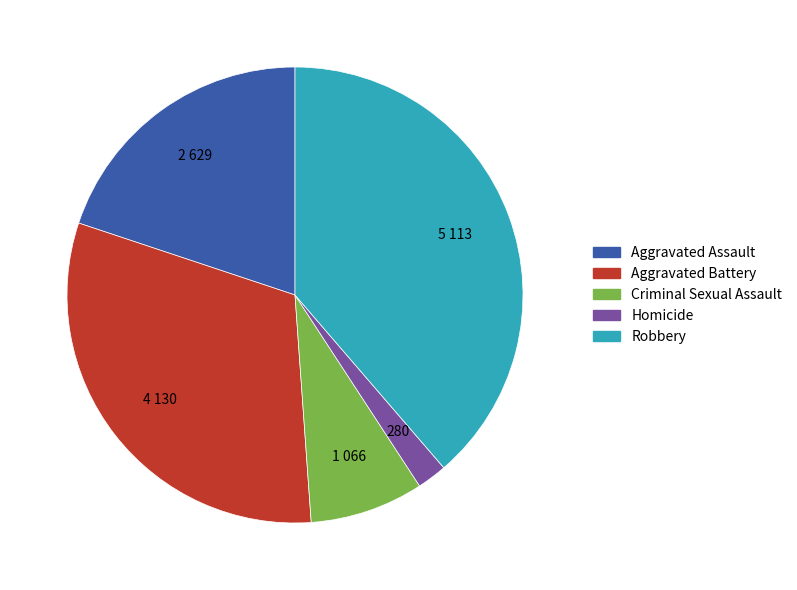

True or false: Aggravated Assault accounts for 20% of the total.

True